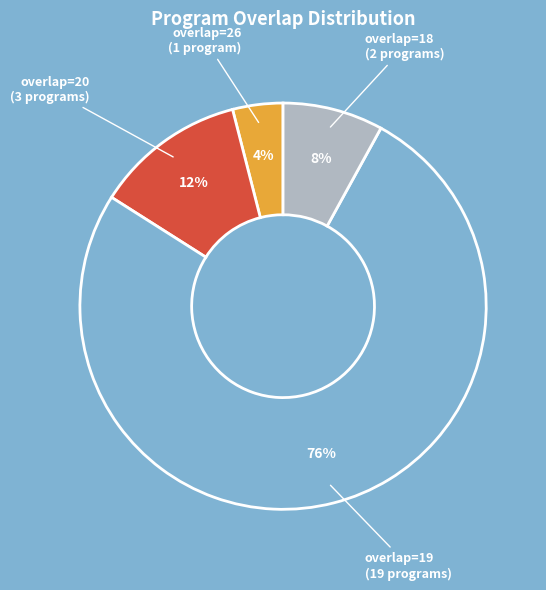

How many slices are in this pie chart?

4